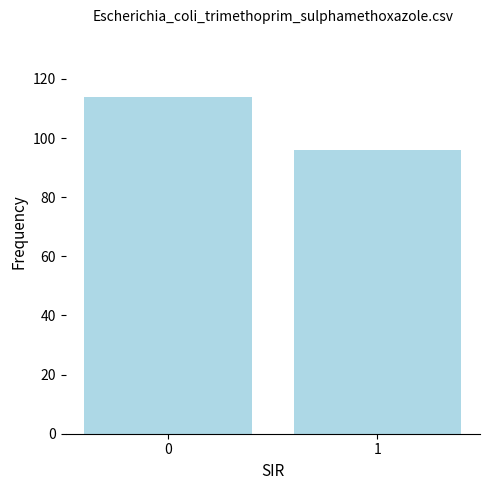

What is the difference between the maximum and minimum values?

18